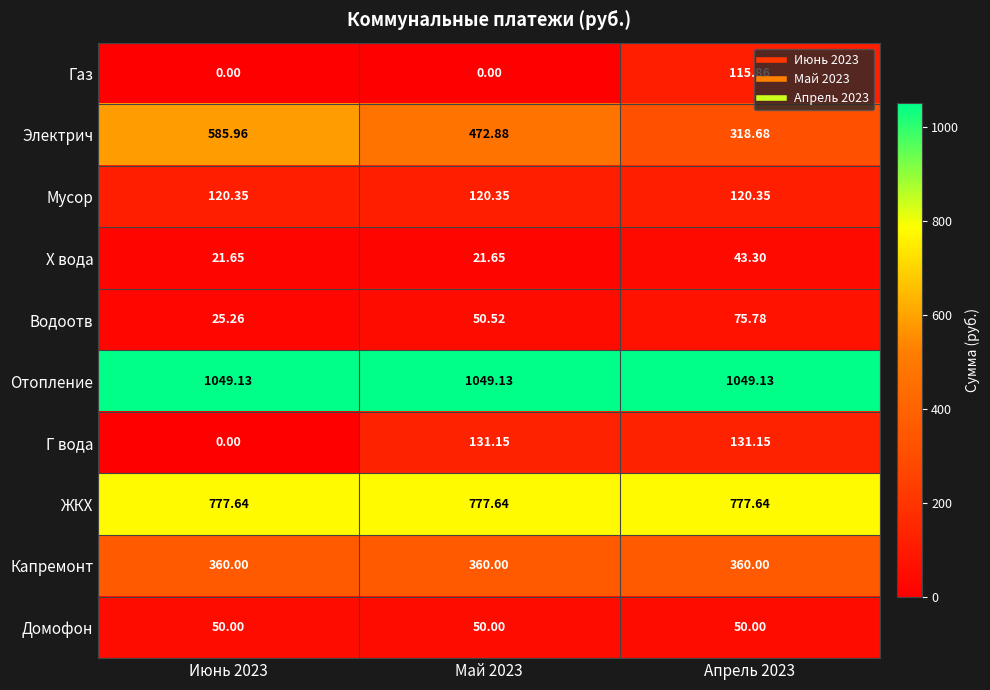

Which series changed the most between Июнь 2023 and Май 2023?

Г вода